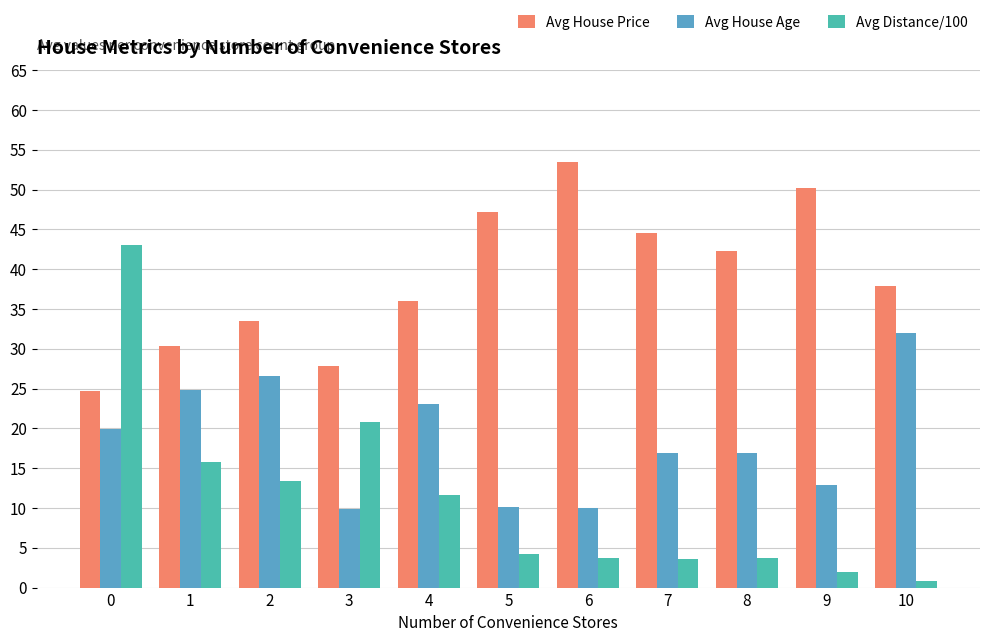

Which category has the highest value across all series?

6